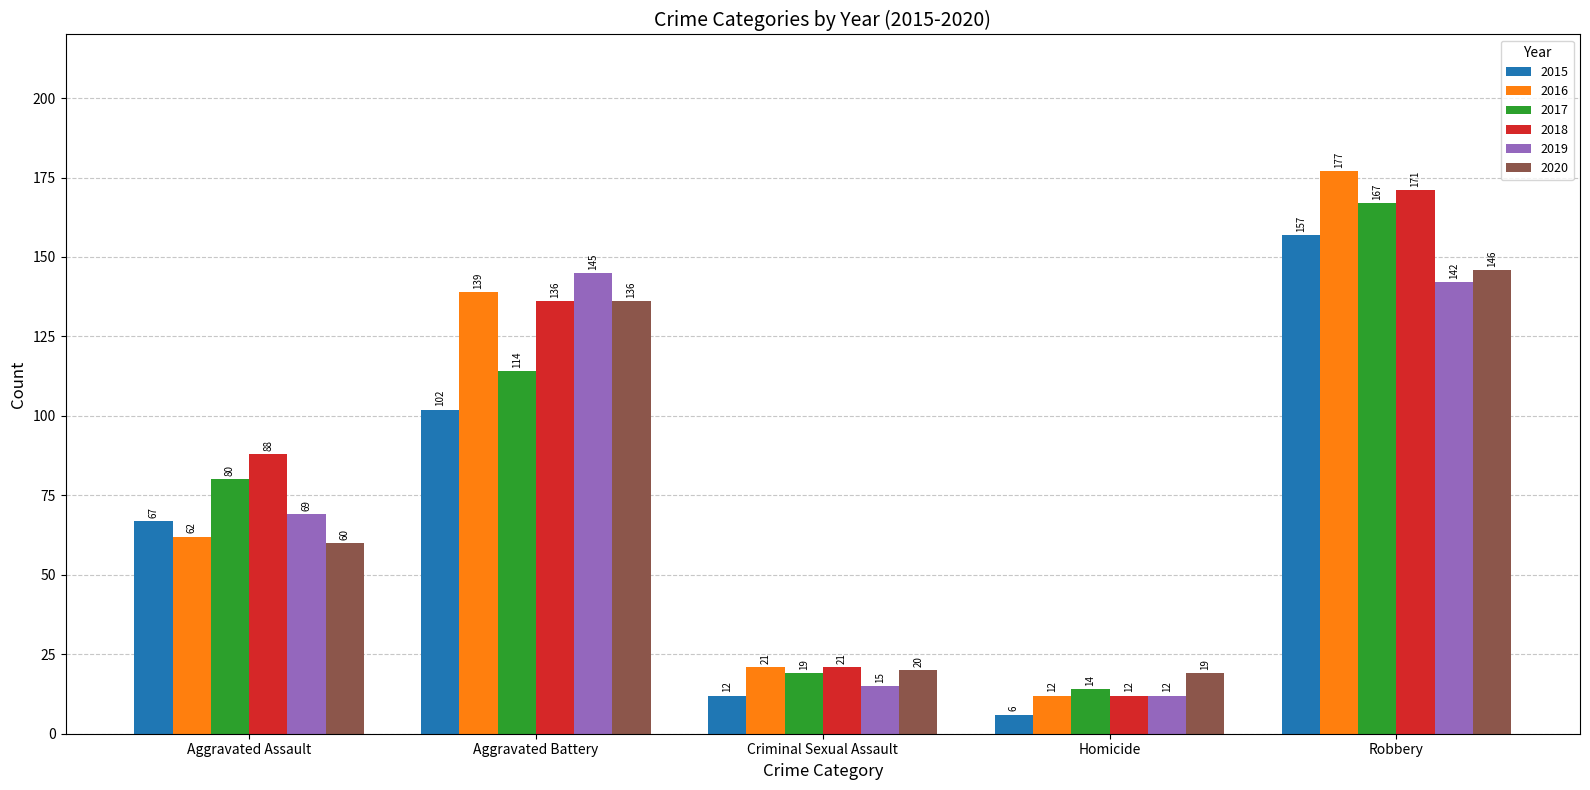

What is the difference between the 2018 values at Robbery and Criminal Sexual Assault?

150